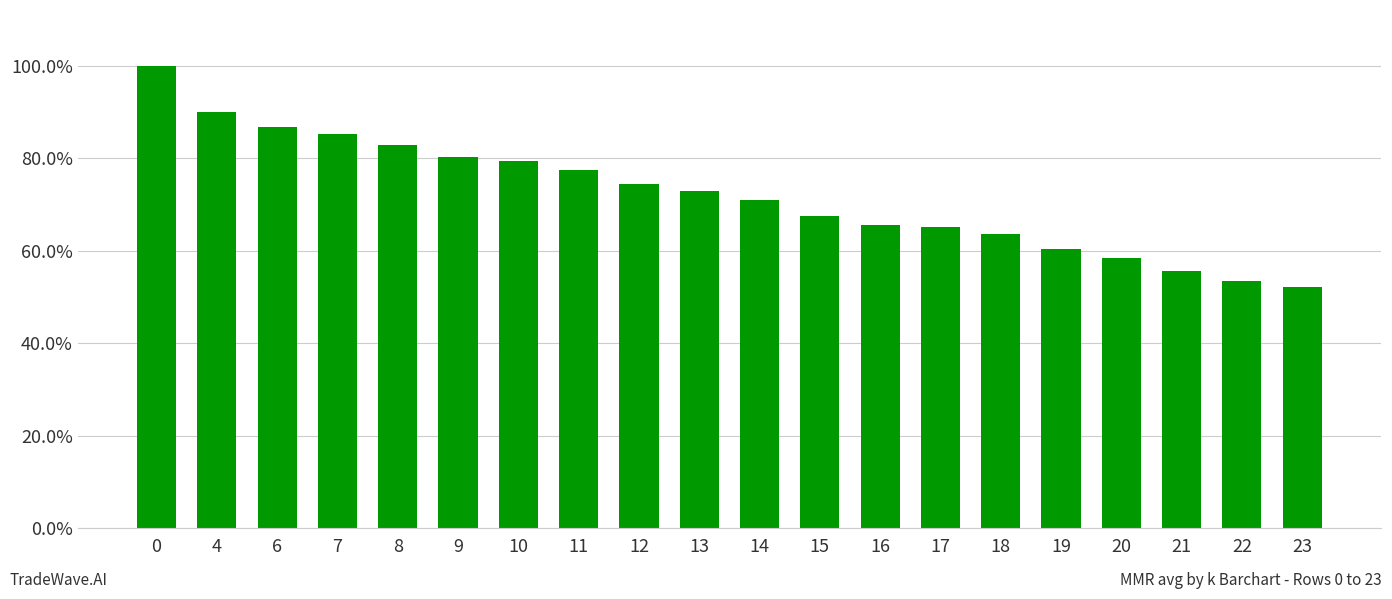

At which category does the chart reach its minimum across all series?

23